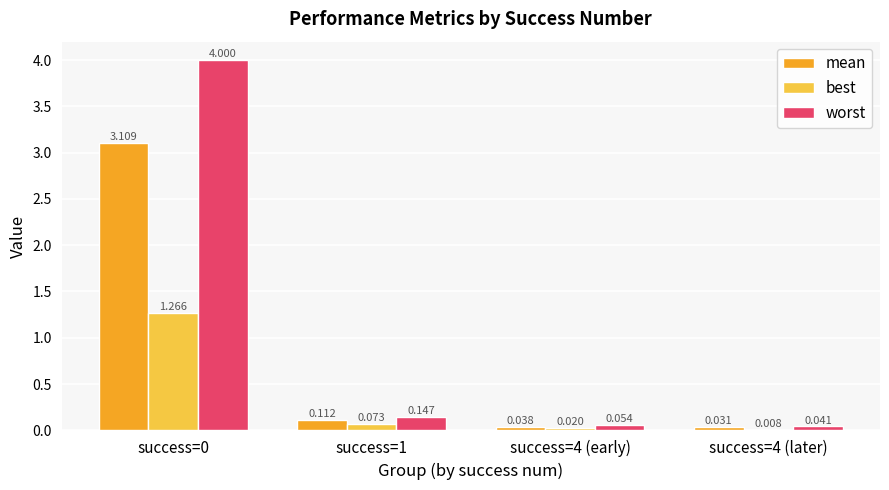

Is the value of worst at success=4 (later) greater than the value of best at success=0?

No